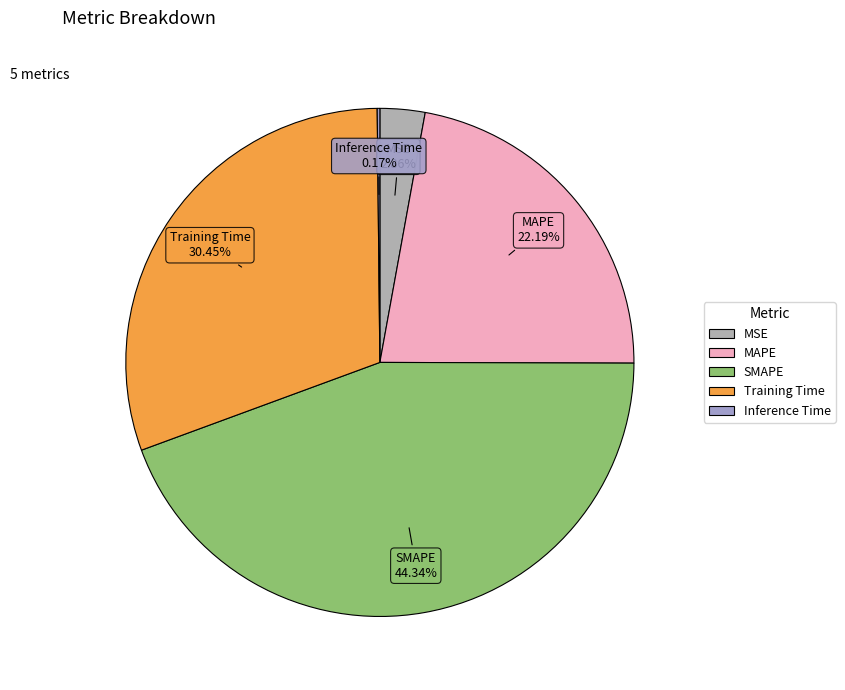

Is the sum of MSE and Training Time greater than half?

No